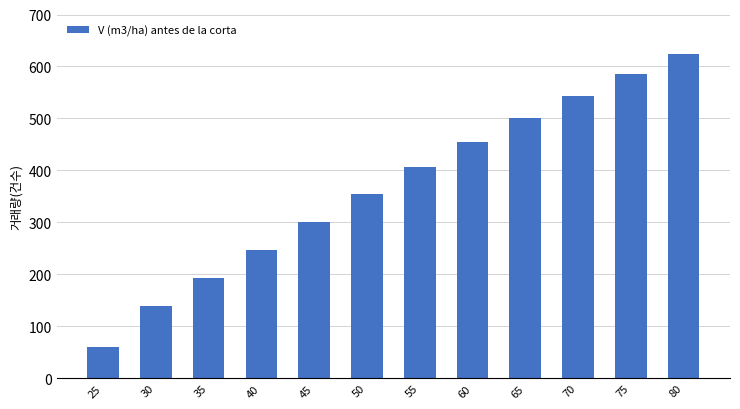

Rank the categories by value from lowest to highest.

25, 30, 35, 40, 45, 50, 55, 60, 65, 70, 75, 80